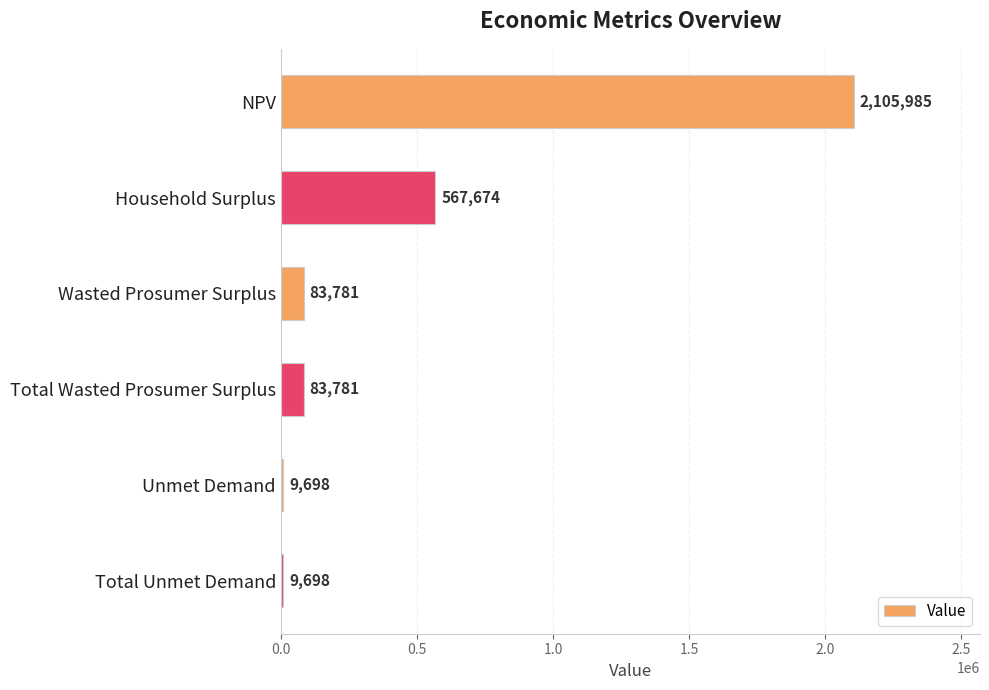

True or false: the data shows 83781.0 at Total Wasted Prosumer Surplus.

True